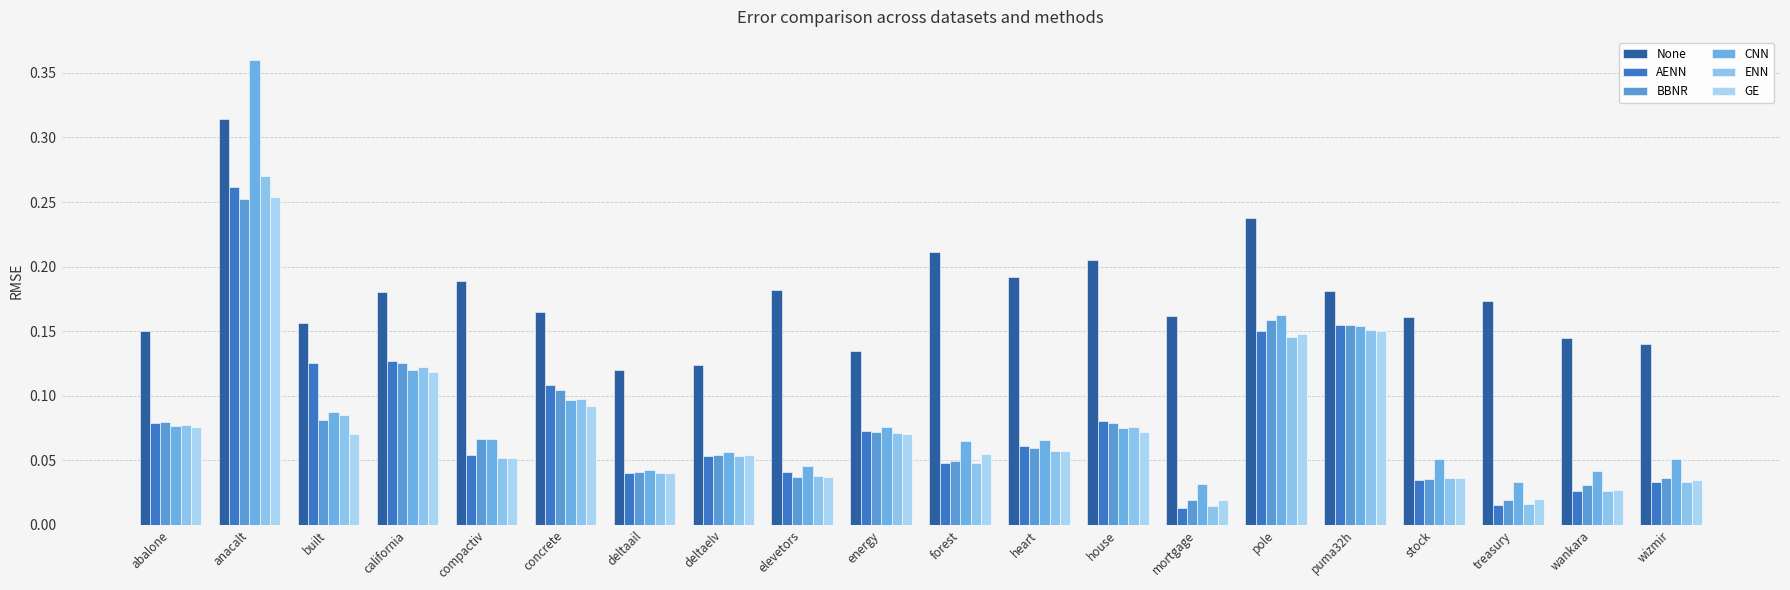

What is the approximate value of ENN at energy?

0.1